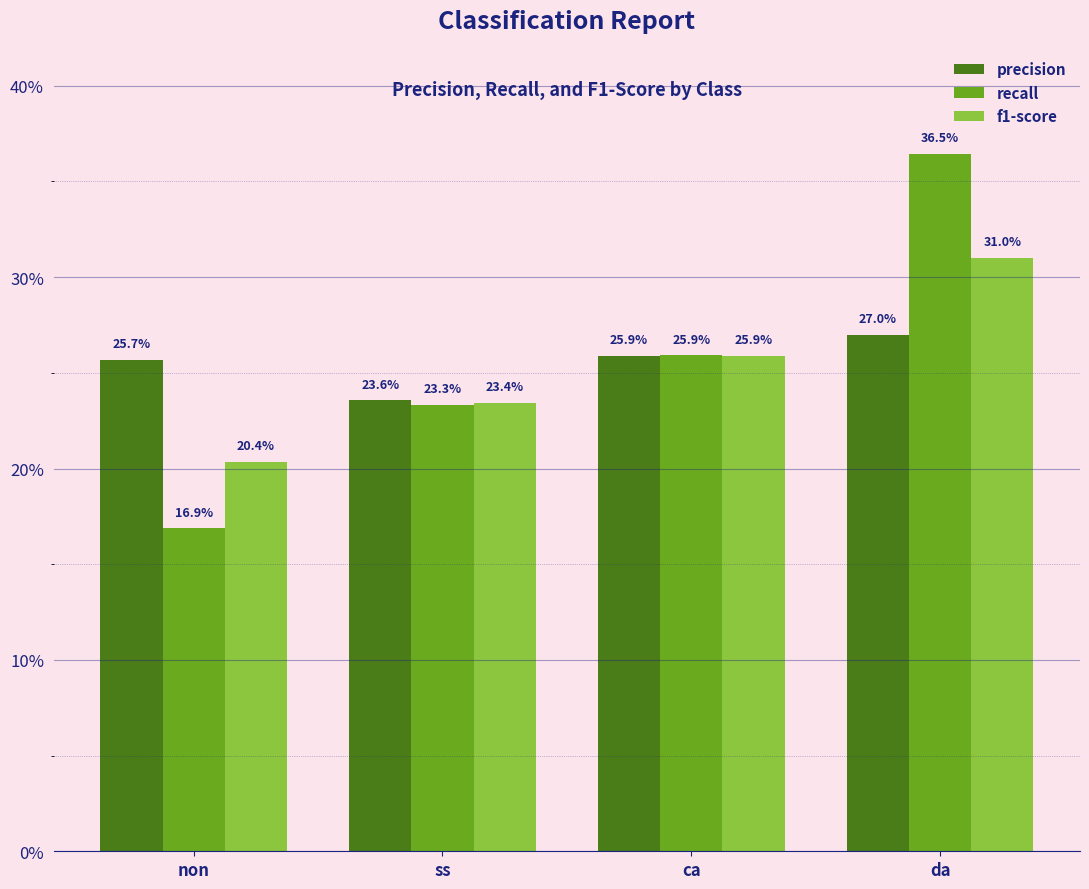

What are all the series names shown in the legend?

precision, recall, f1-score